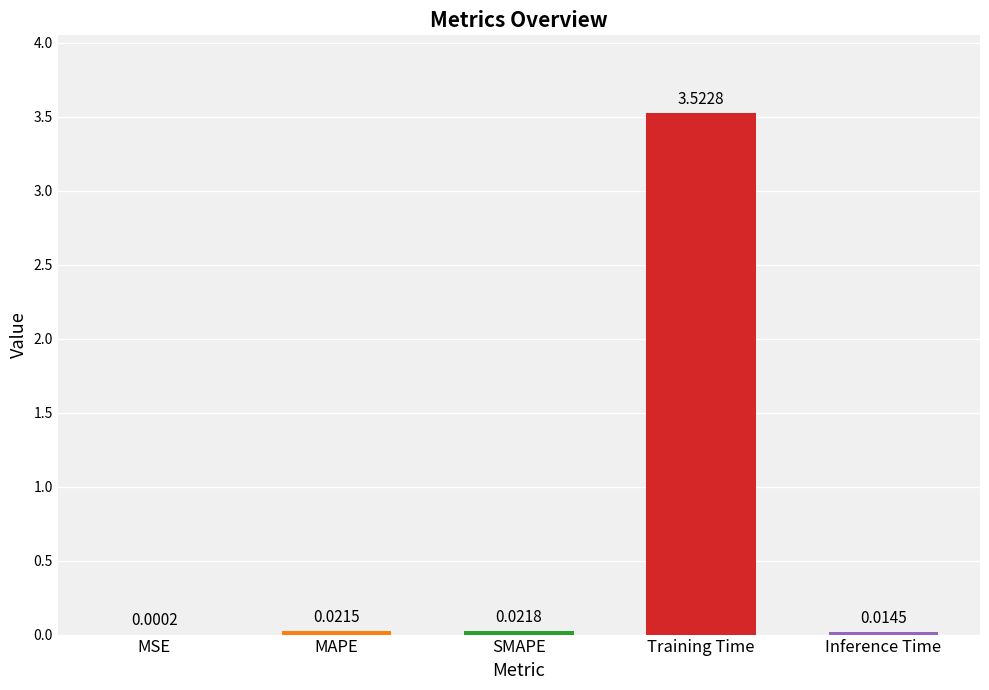

What is the average value?

0.7